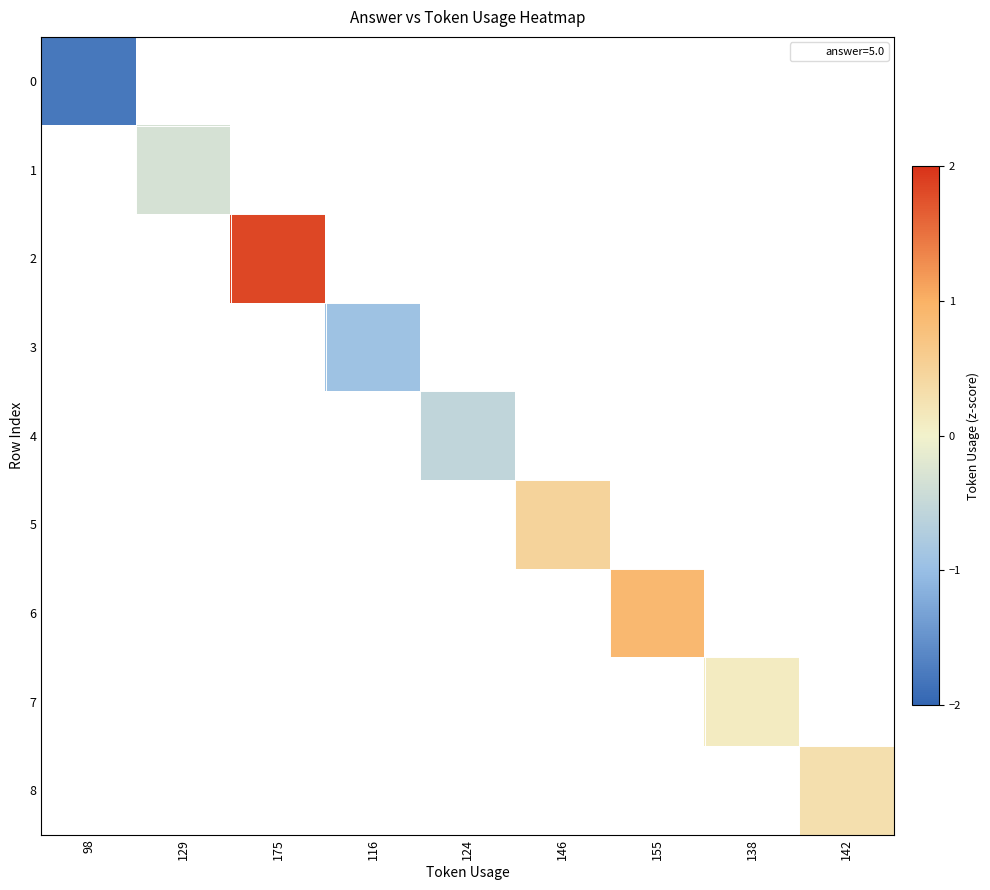

How many data points does each series have?

9